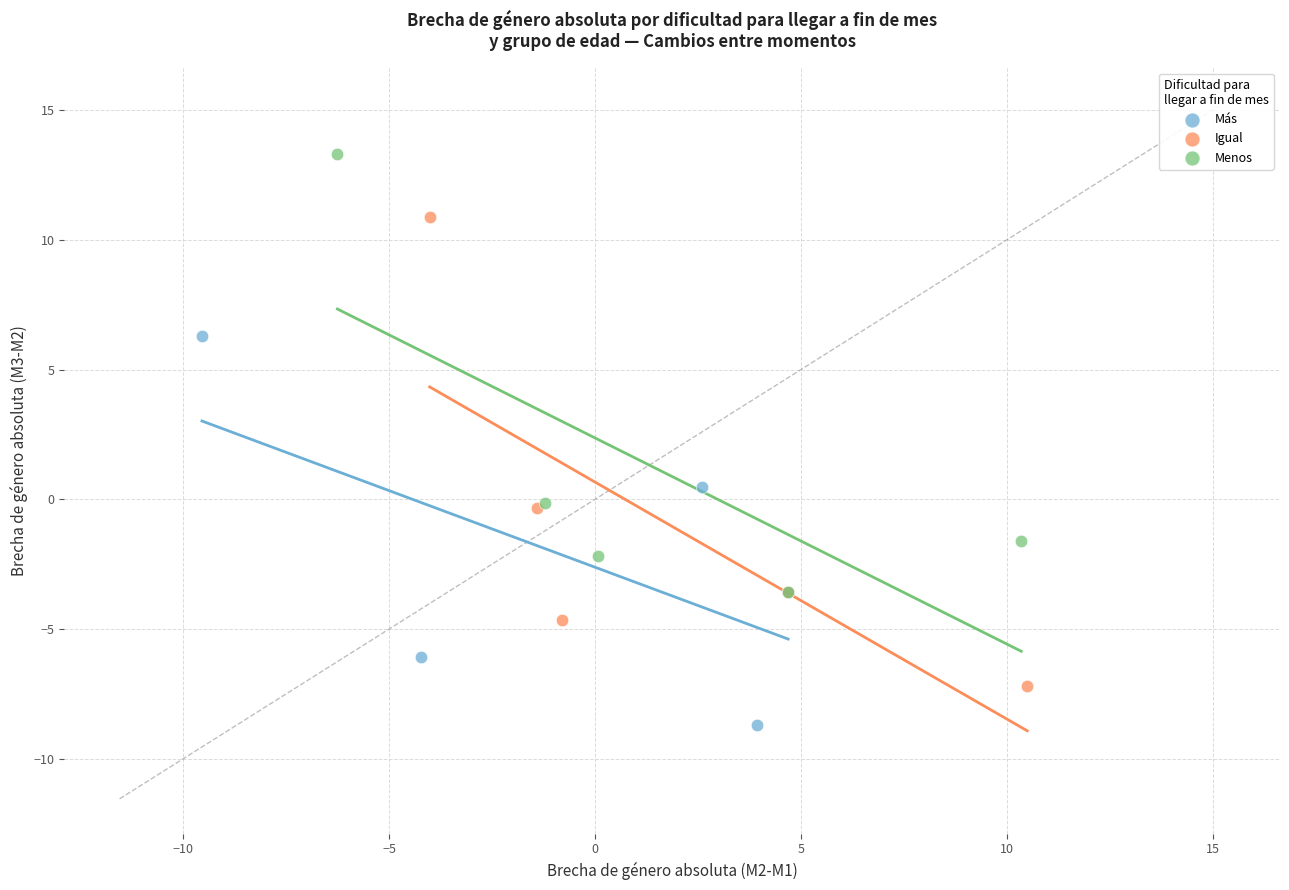

Which series contains the lowest Y value?

Más